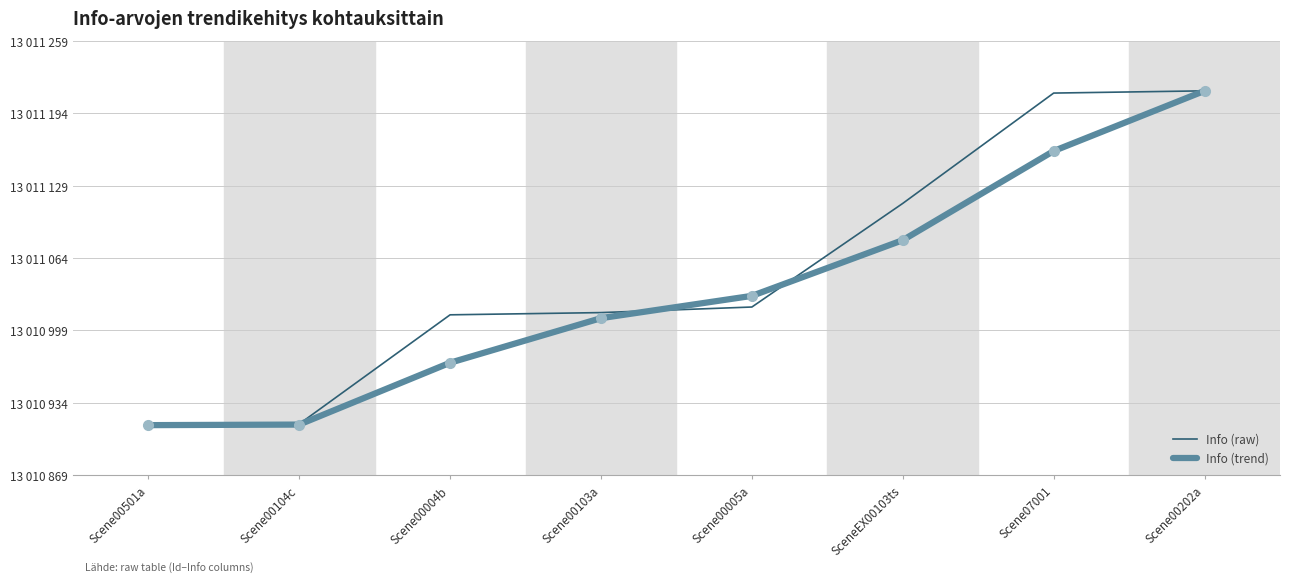

True or false: Info (raw) has a value of 18494357.9 at Scene00005a.

False